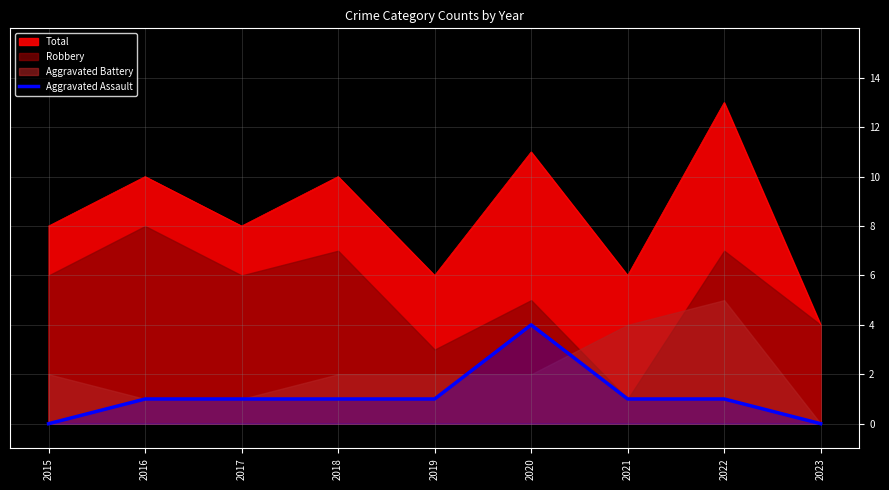

How many values are between 1 and 2?

6